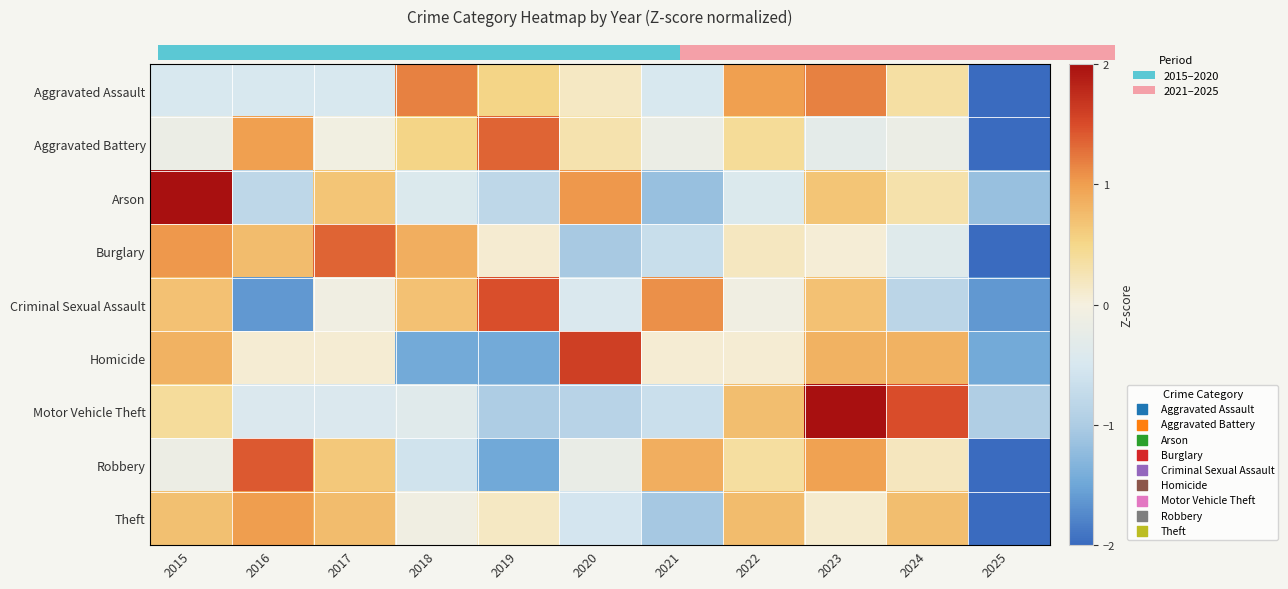

At 2019, list the series in order from smallest to largest.

Robbery, Homicide, Motor Vehicle Theft, Arson, Burglary, Theft, Aggravated Assault, Aggravated Battery, Criminal Sexual Assault